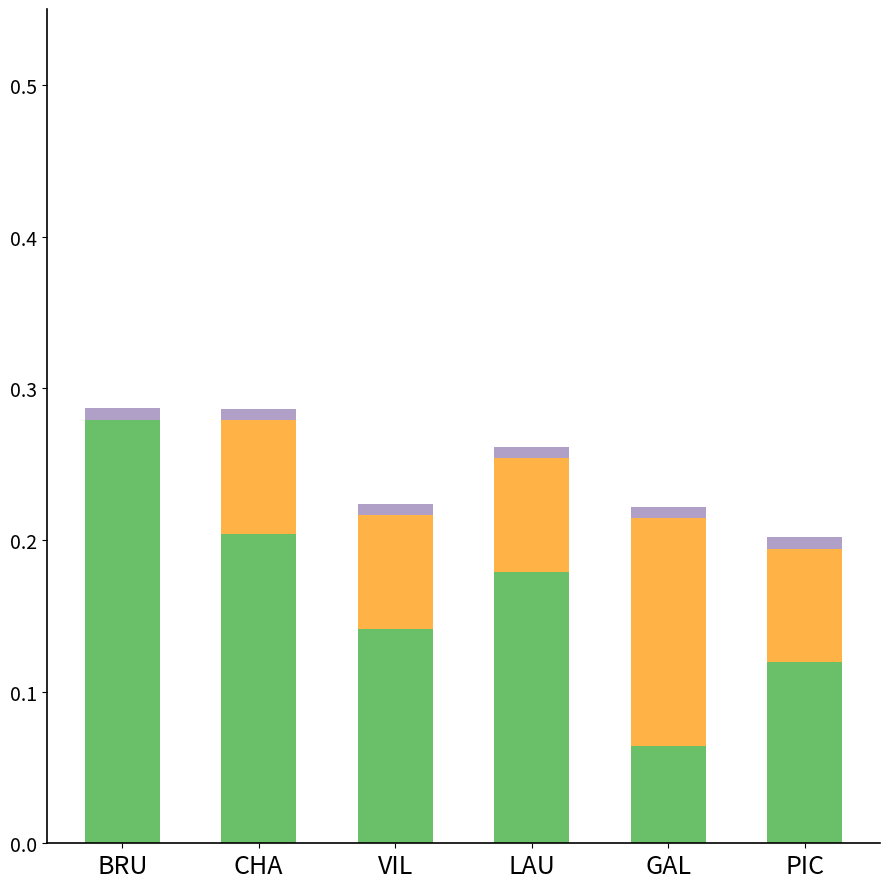

Does the chart contain stacked bars?

Yes